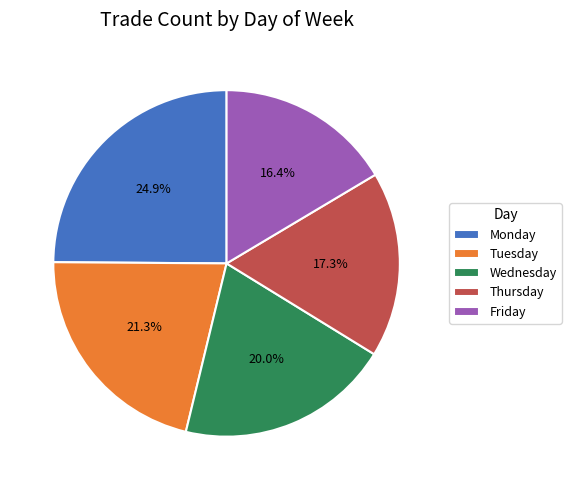

How many slices are in this pie chart?

5